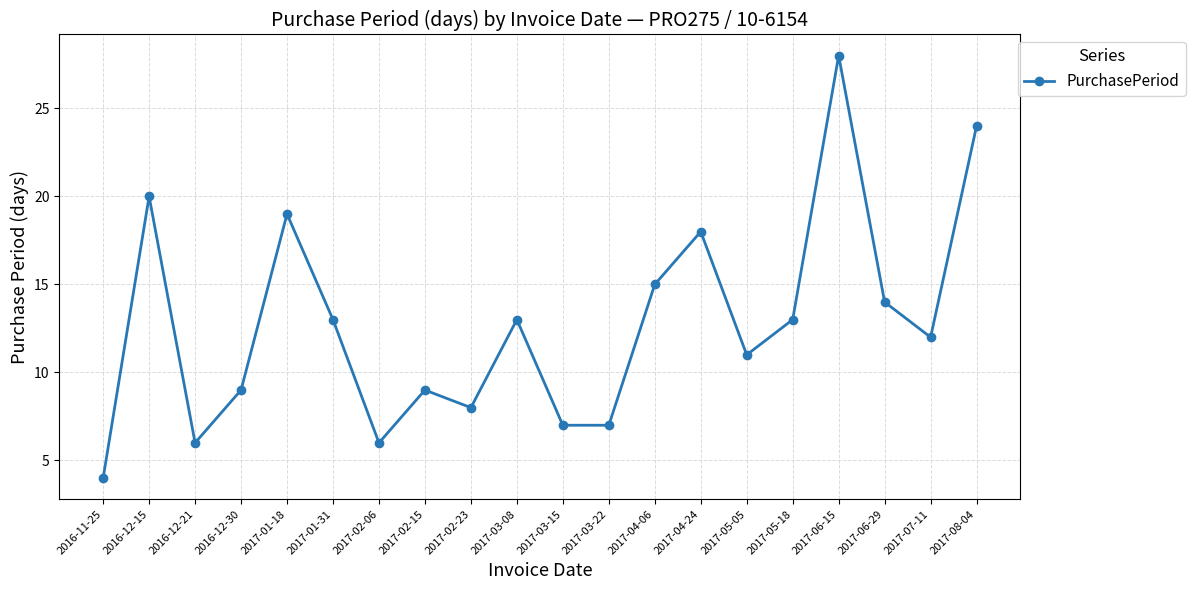

Is this an area chart (filled region under the line)?

No